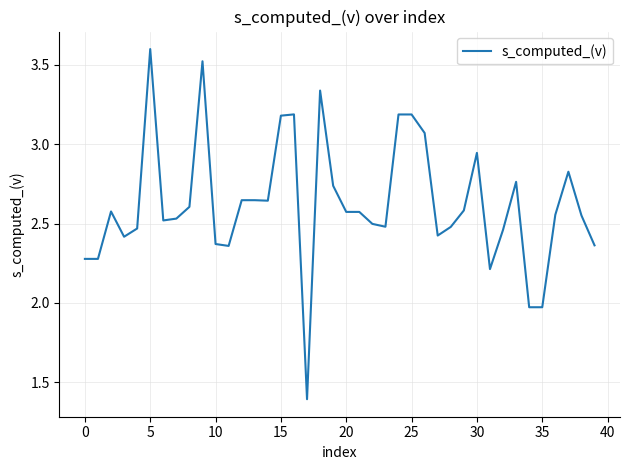

How many values exceed 2?

37